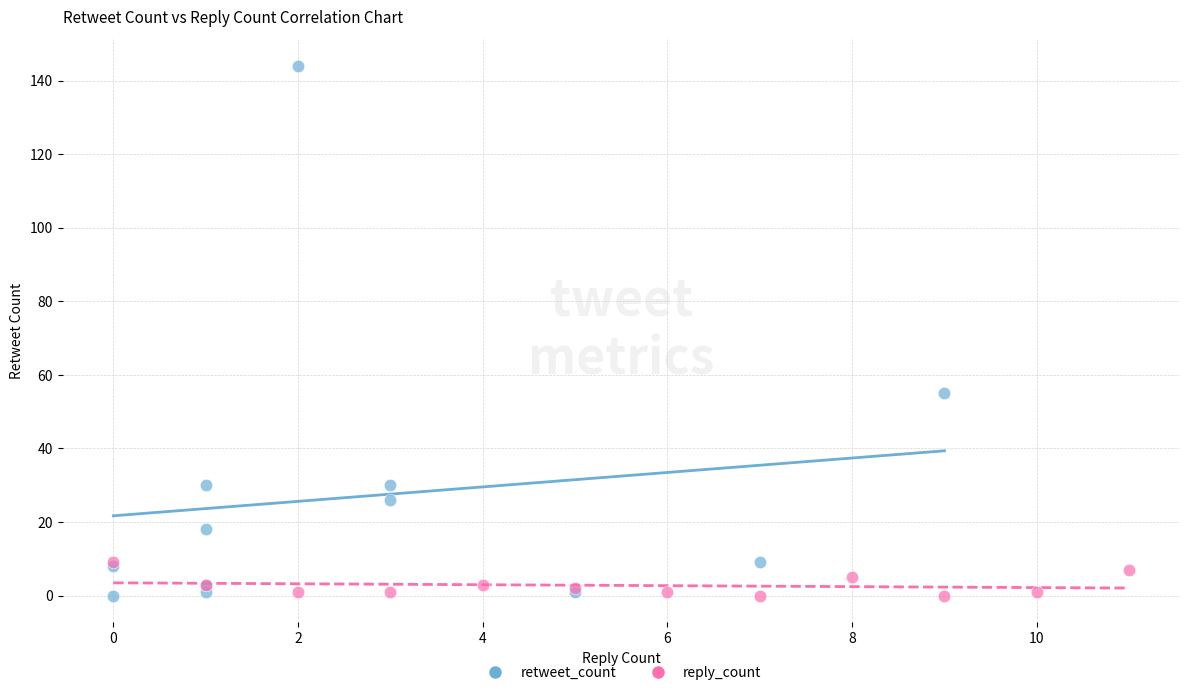

Which series contains the highest Y value?

retweet_count